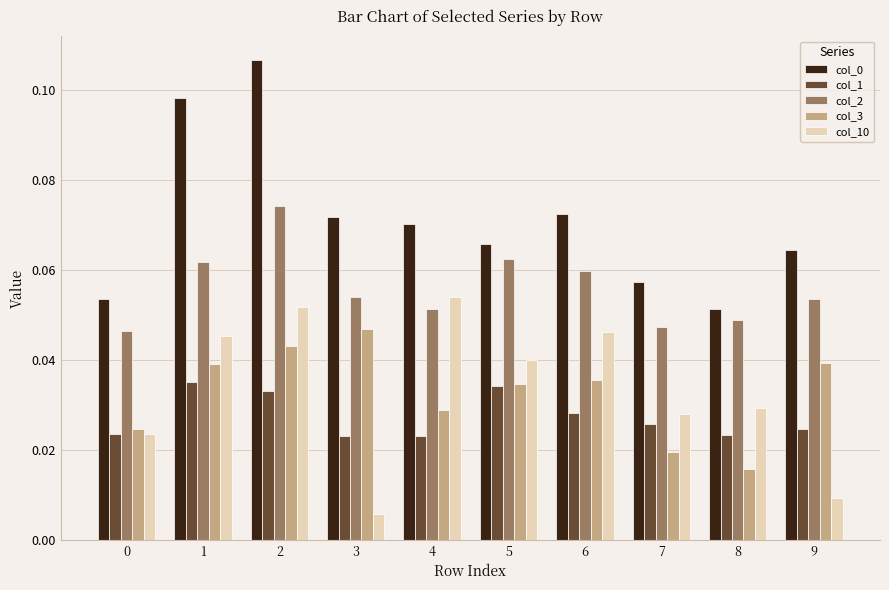

True or false: col_10 has a value of 0.0 at 4.

False